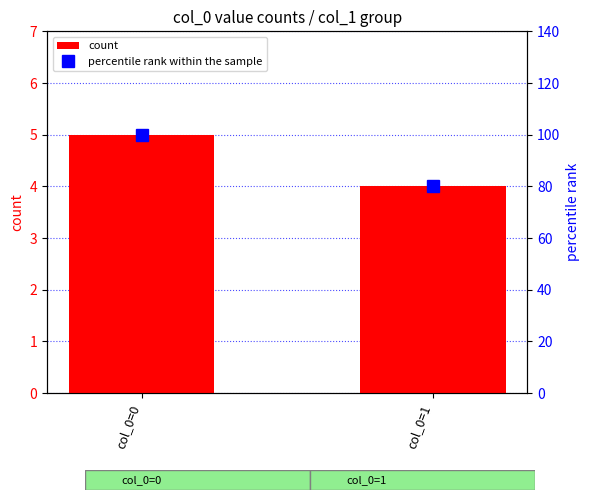

What is the value of the count bar at the 1st from the left?

5